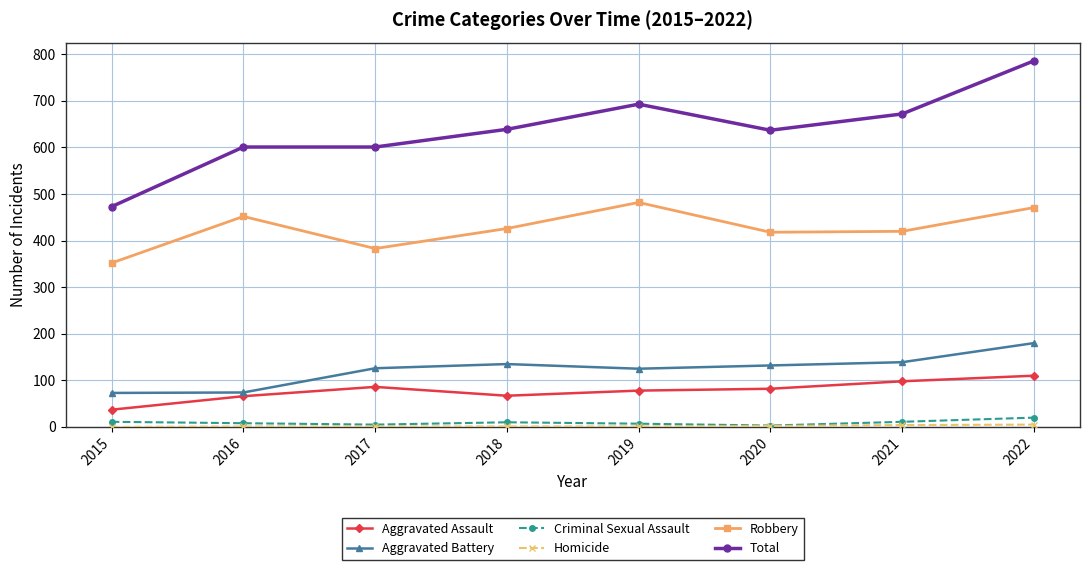

What is the sum of the Criminal Sexual Assault values at 2022 and 2020?

23